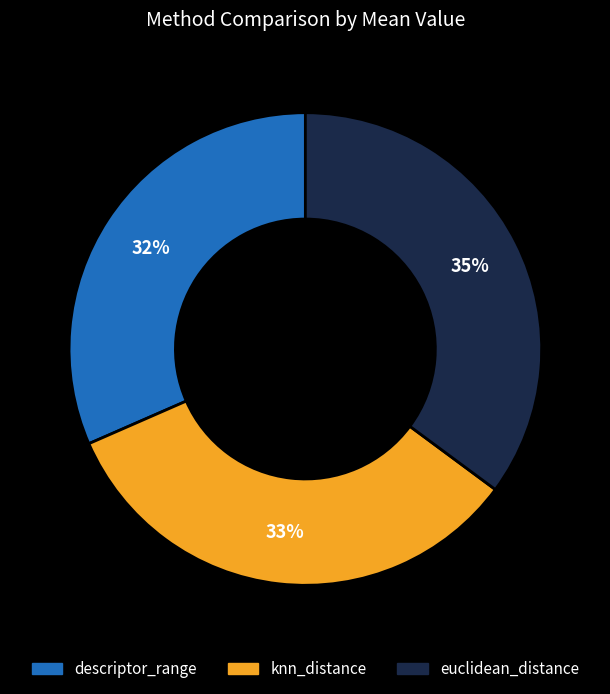

Do descriptor_range and knn_distance together represent more than half of the pie?

Yes